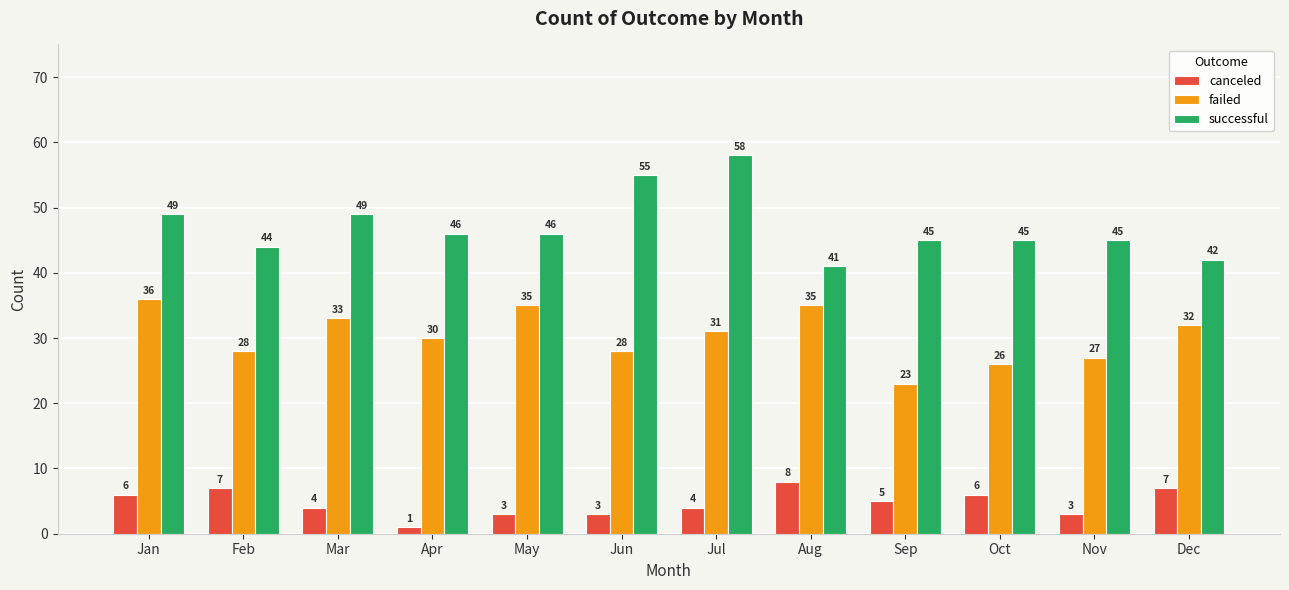

What value does the failed series have at Dec?

32